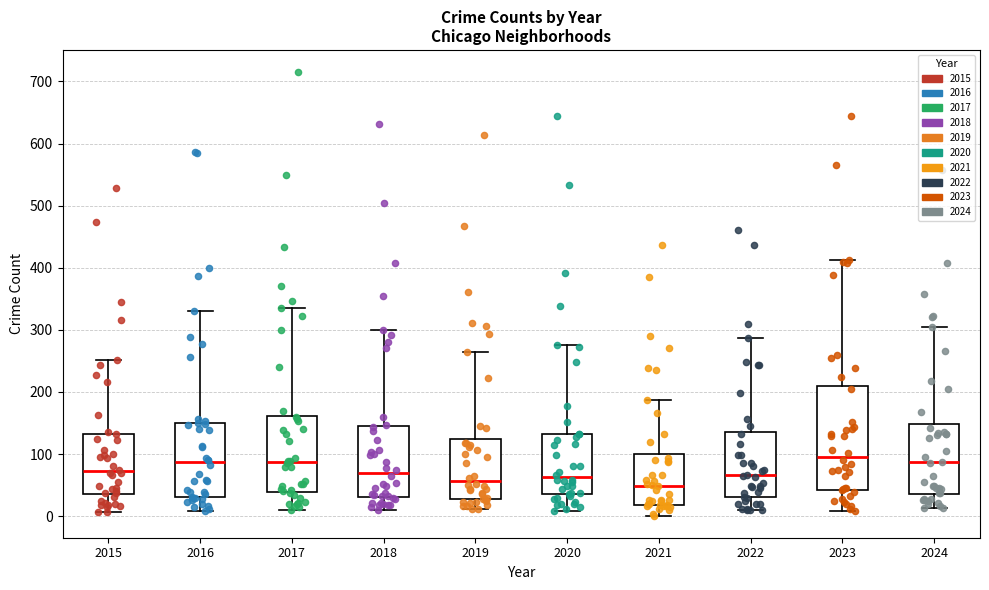

Reading left to right, transcribe this box plot: for each box, give where its median line is, the range the box spans, and where its two whiskers end, as read against the y-axis. The values are not printed on the chart, so give them approximately, as read against the axis.

2015: median 70, box 40 to 130, whiskers 10 to 250
2016: median 90, box 30 to 150, whiskers 10 to 330
2017: median 90, box 40 to 160, whiskers 10 to 340
2018: median 70, box 30 to 140, whiskers 10 to 300
2019: median 60, box 30 to 120, whiskers 10 to 270
2020: median 60, box 40 to 130, whiskers 10 to 280
2021: median 50, box 20 to 100, whiskers 0 to 190
2022: median 70, box 30 to 140, whiskers 10 to 290
2023: median 100, box 40 to 210, whiskers 10 to 410
2024: median 90, box 40 to 150, whiskers 10 to 300